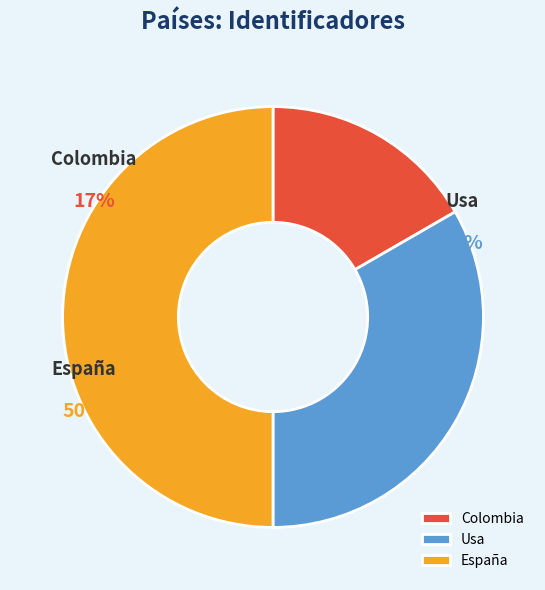

Is España the majority of the pie?

No